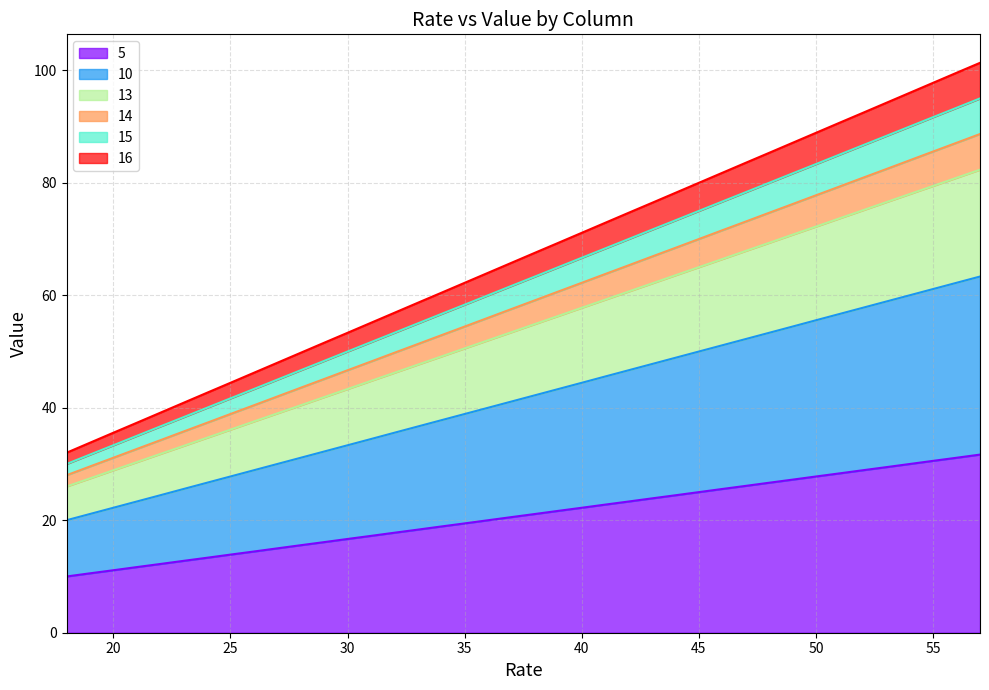

What is the difference between the highest and lowest values at 35?

42.8